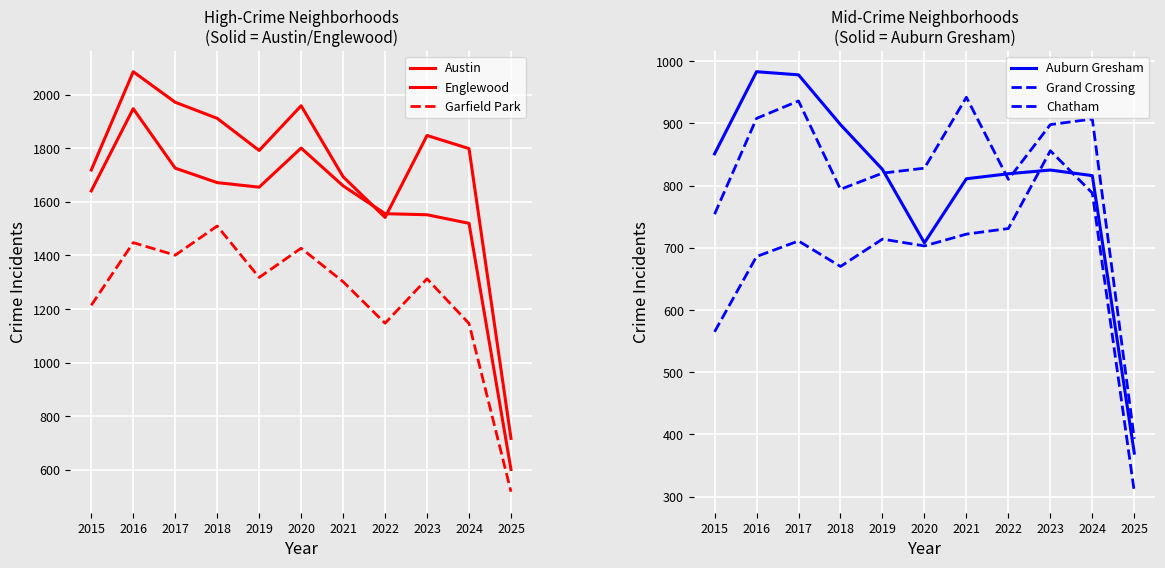

In Chatham, how many points are higher than both neighbors (excluding endpoints)?

3